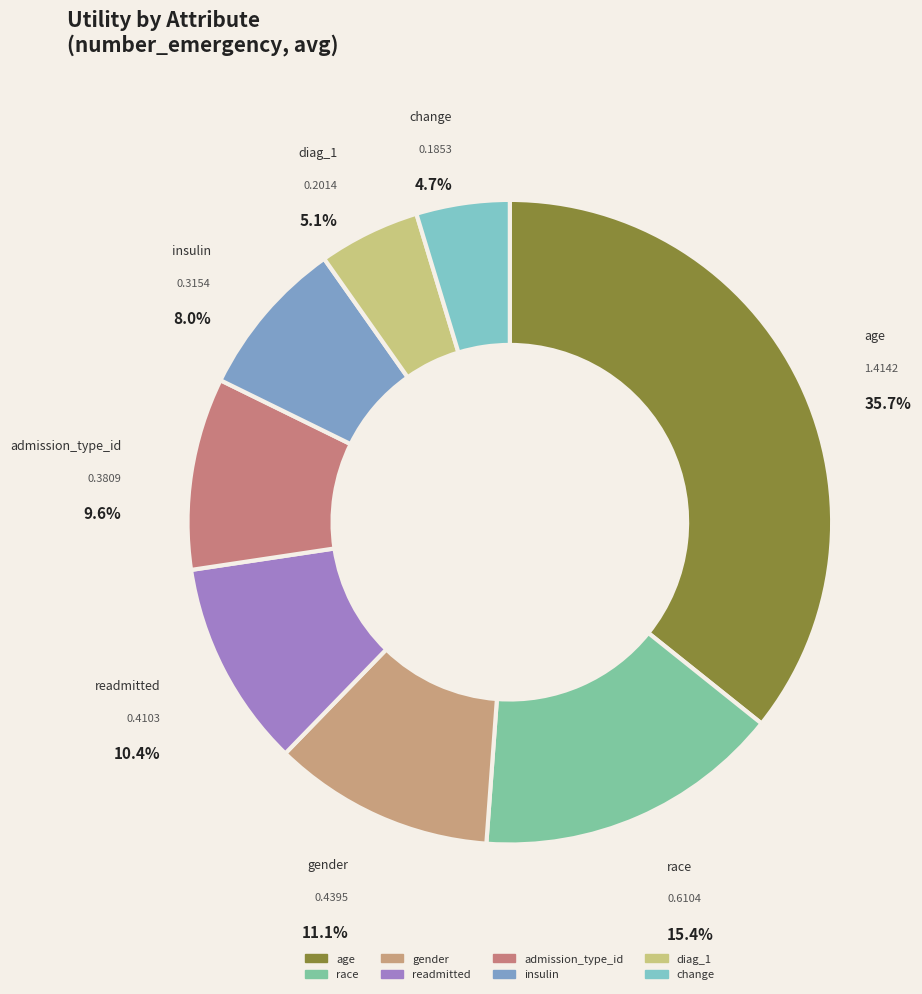

To the nearest percent, what percentage of the pie is age?

36%